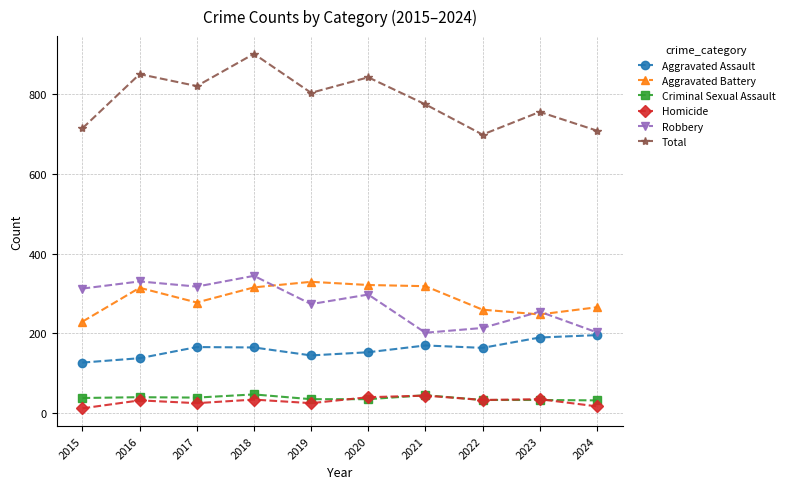

What is the total value across all series at 2019?

1608